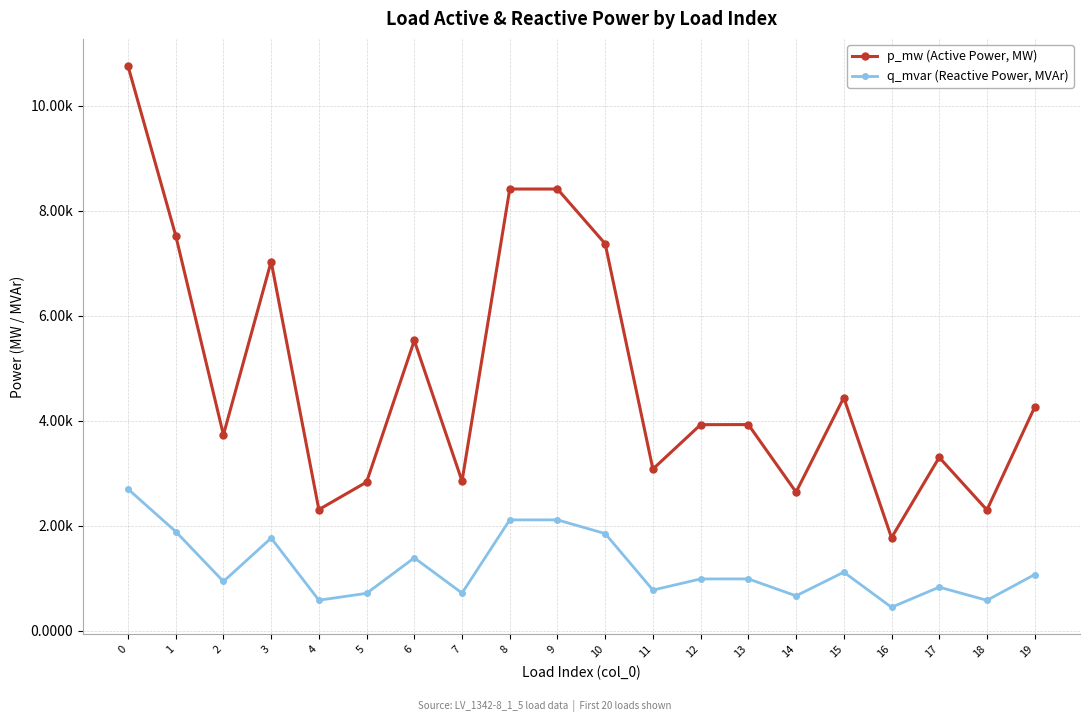

Which series has the largest total across all categories?

p_mw (Active Power, MW)